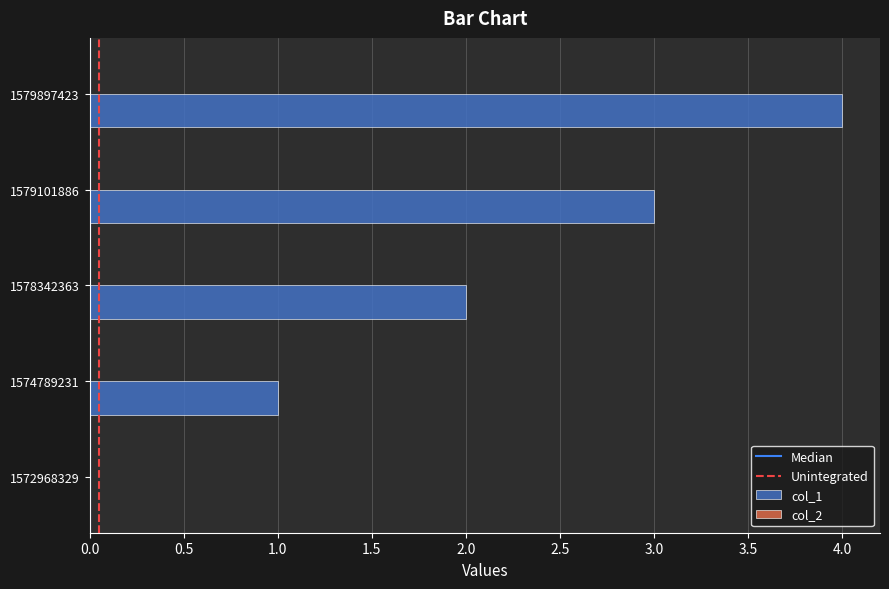

True or false: the data shows 4 at 1579897423.

True